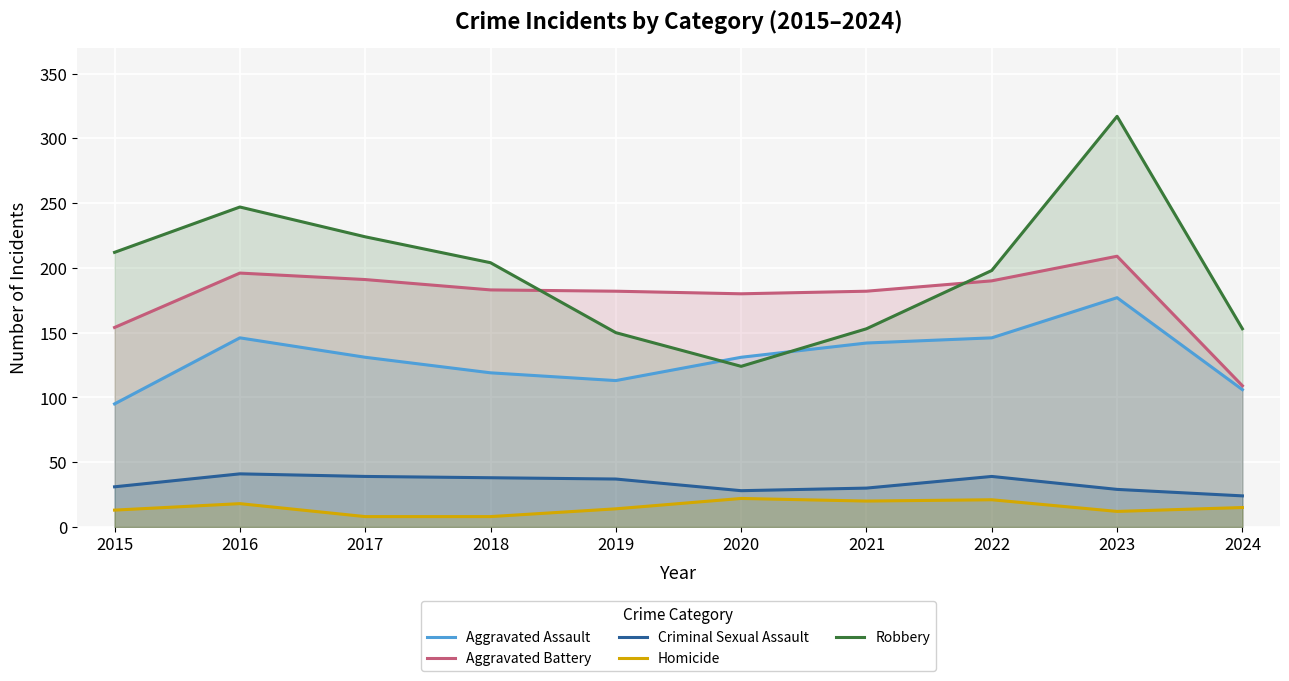

At which label does Criminal Sexual Assault first exceed 37?

2016